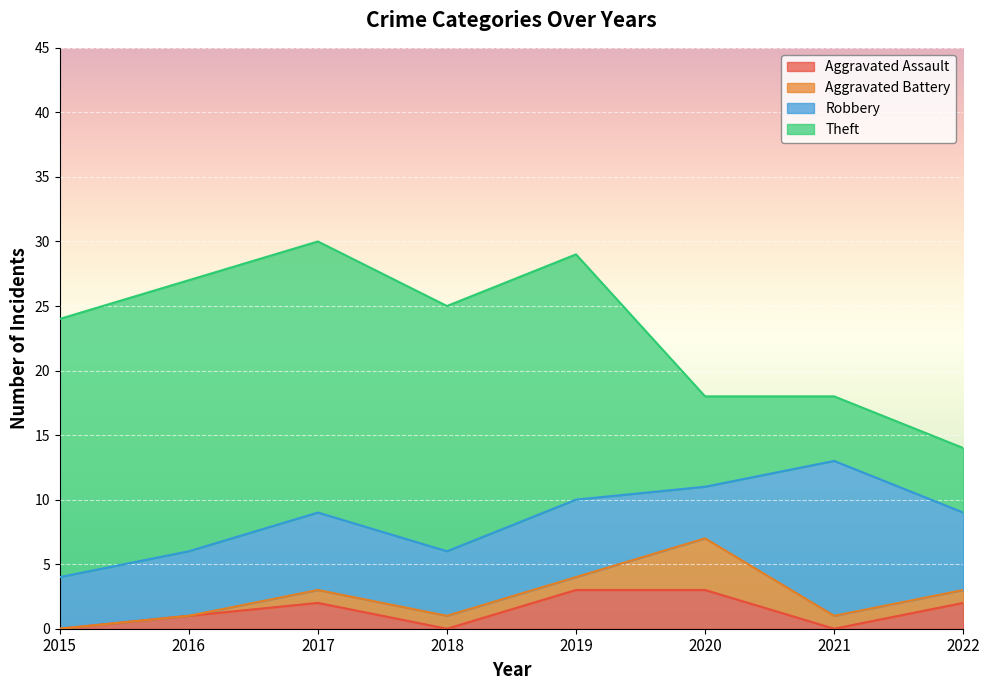

What is the sum of all Robbery values?

48